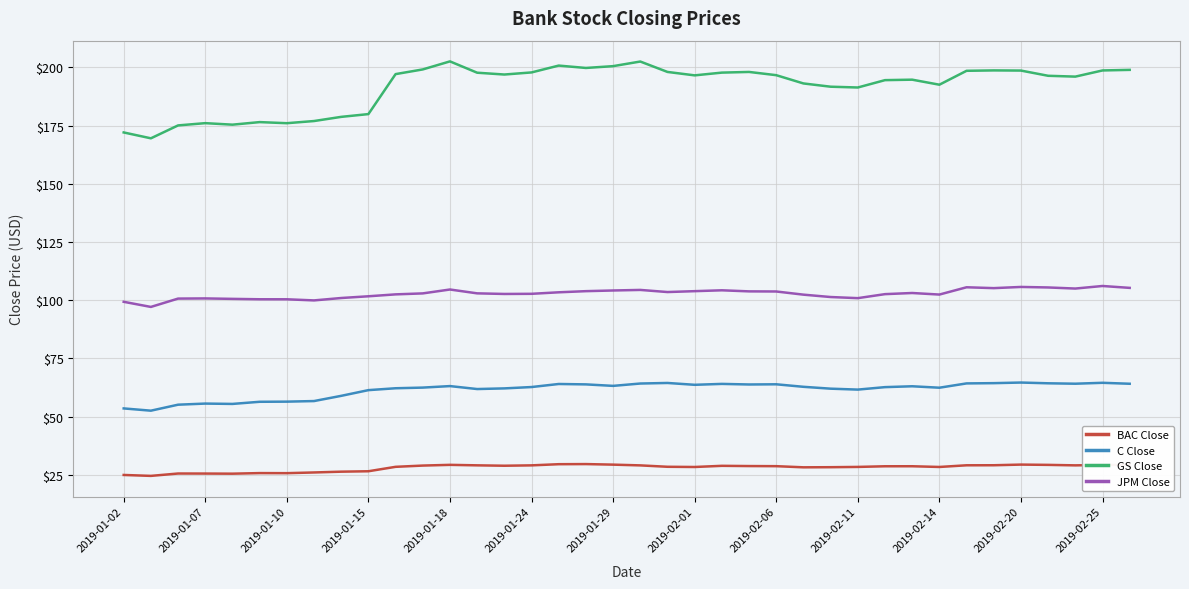

What is the difference between the maximum and minimum values in the JPM Close series?

9.0